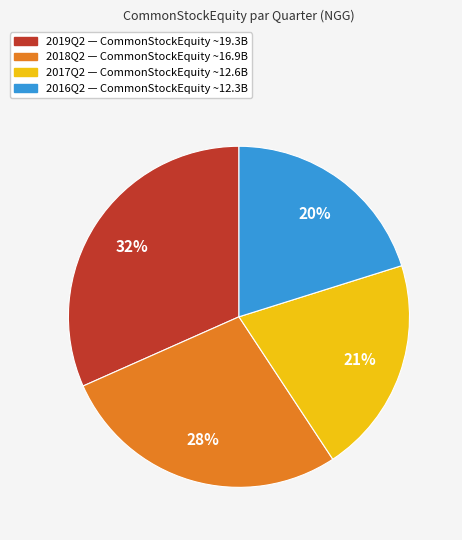

Does any single category account for the majority?

No